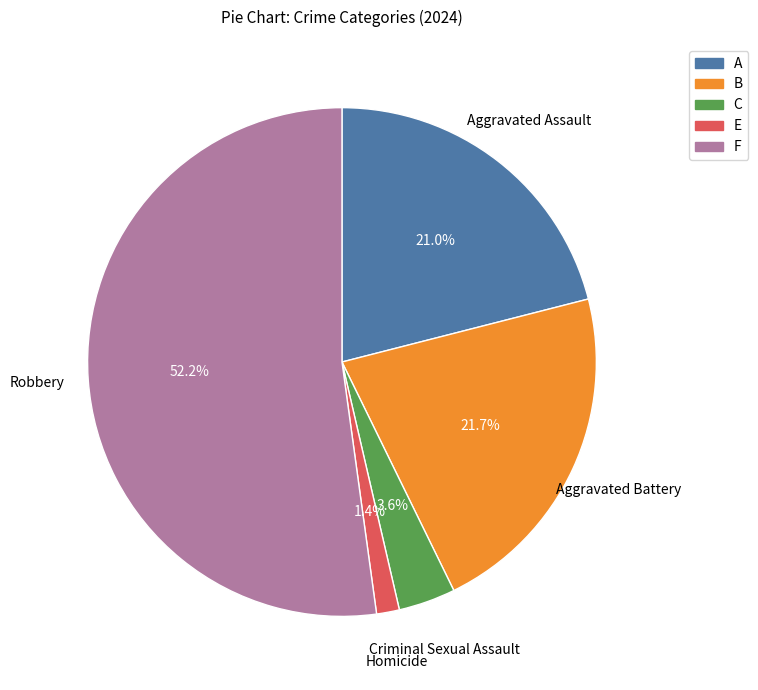

Is there any slice that represents more than half of the pie?

Yes